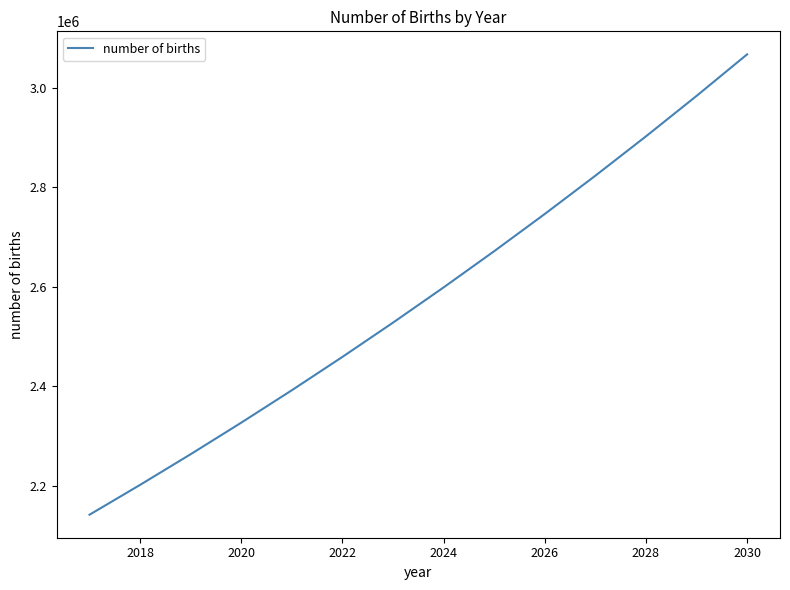

What is the minimum value shown in the chart?

2141961